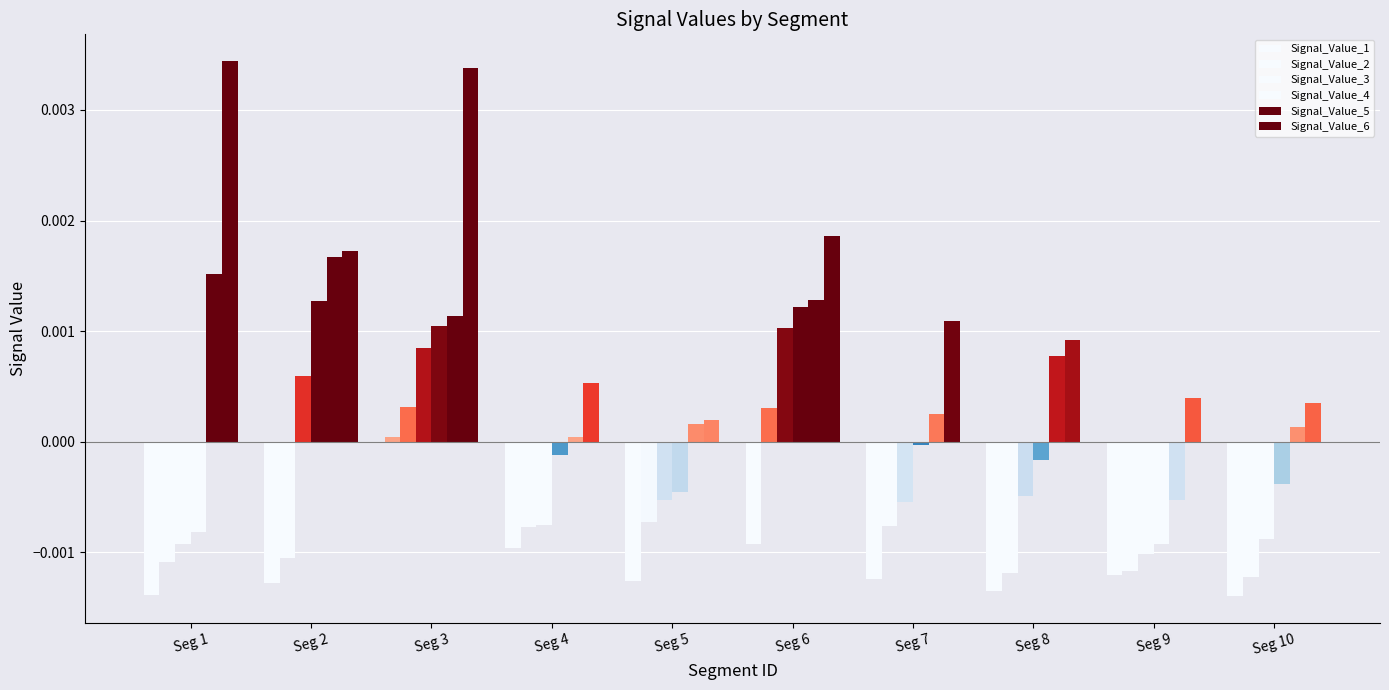

How many series are shown in this chart?

6